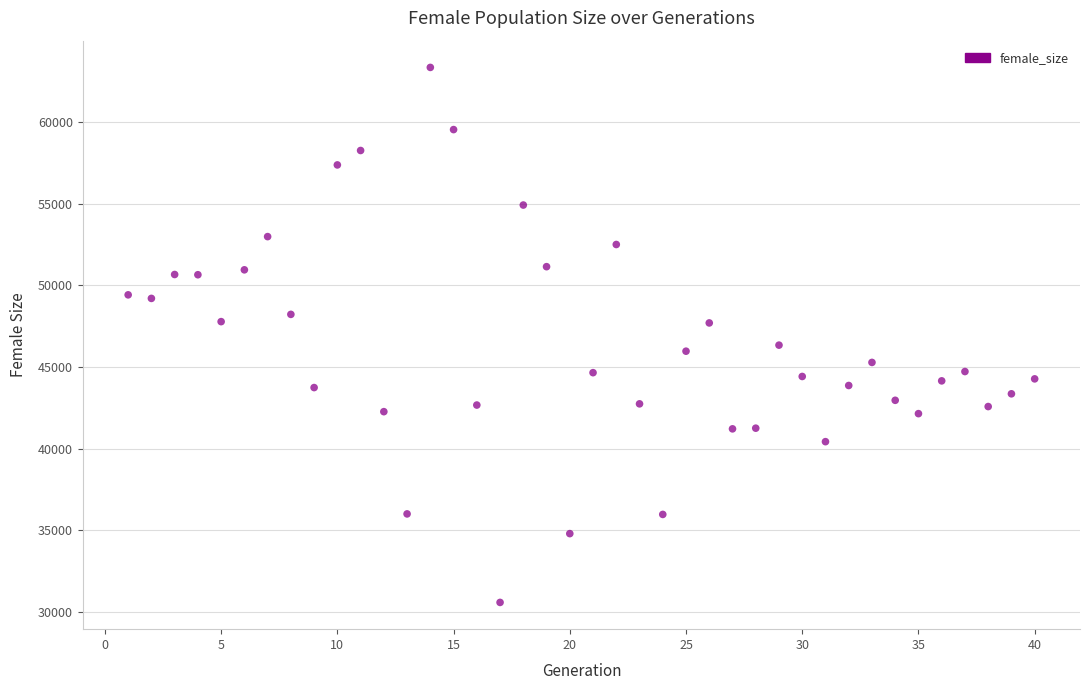

What is the range of X values (max minus min)?

39